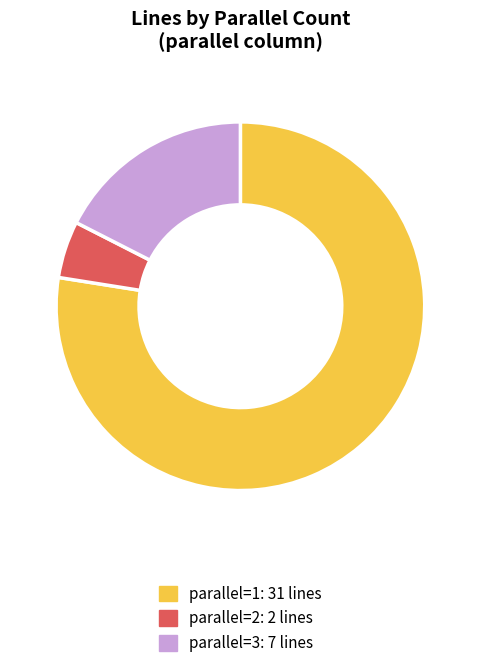

Is there a majority slice in this chart?

Yes